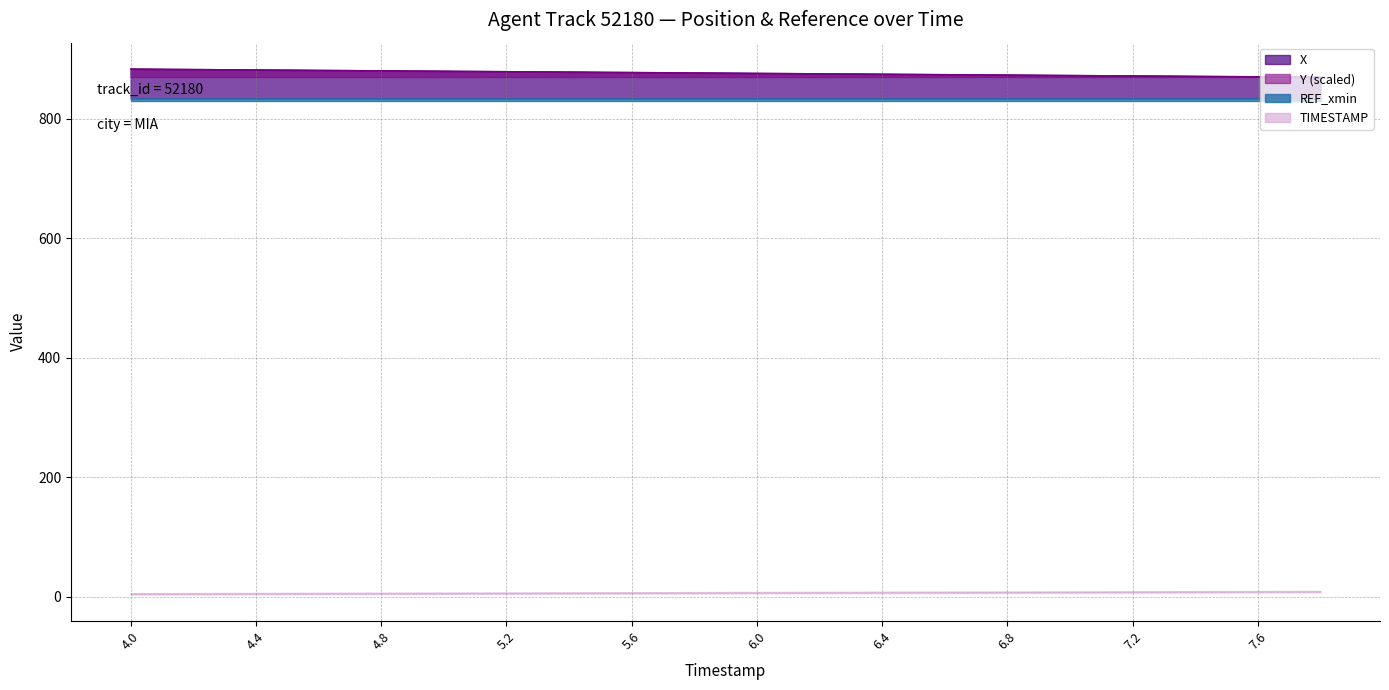

The value of Y (scaled) at 4.4 is 882.2. True or false?

True